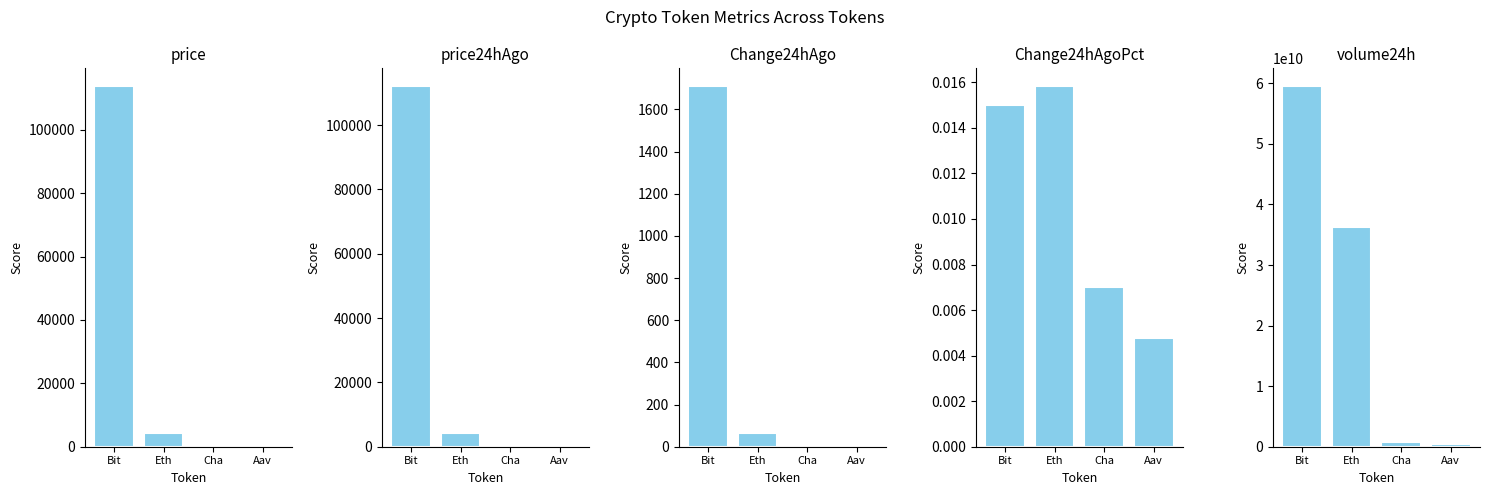

Reading left to right, transcribe all the data shown in this chart.

price: 113739.0	4176.9	21.4	273.3
price24hAgo: 112030.0	4110.8	21.3	272.0
Change24hAgo: 1709.0	66.1	0.1	1.3
Change24hAgoPct: 0.0	0.0	0.0	0.0
volume24h: 59507088297.0	36250237632.0	727507384.0	380922180.0